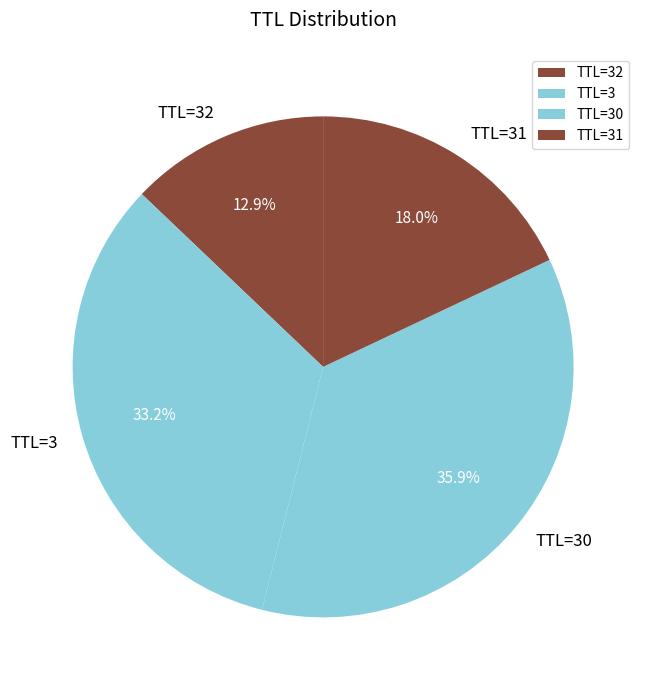

What is the ratio of the value at TTL=30 to the value at TTL=3?

1.1